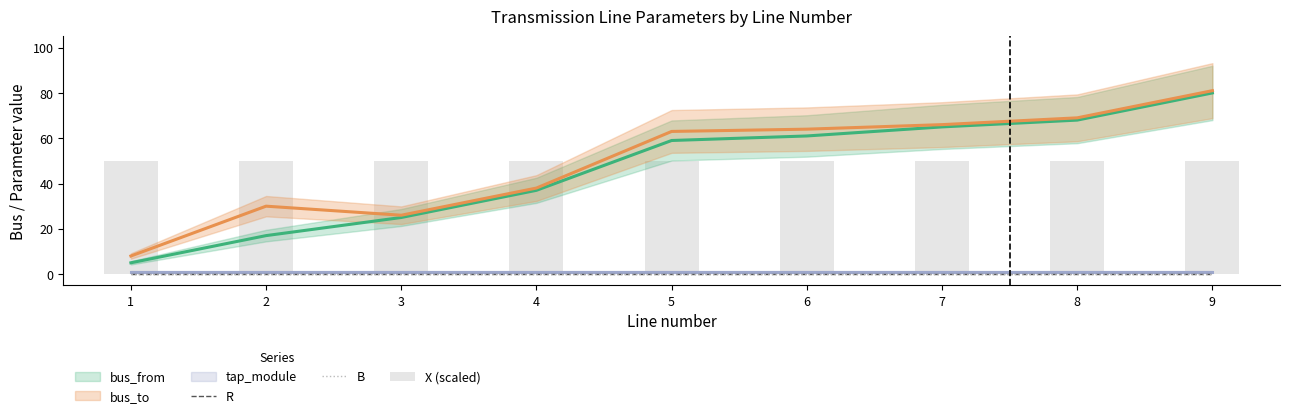

The X (scaled) series shows 85 at 4. True or false?

False